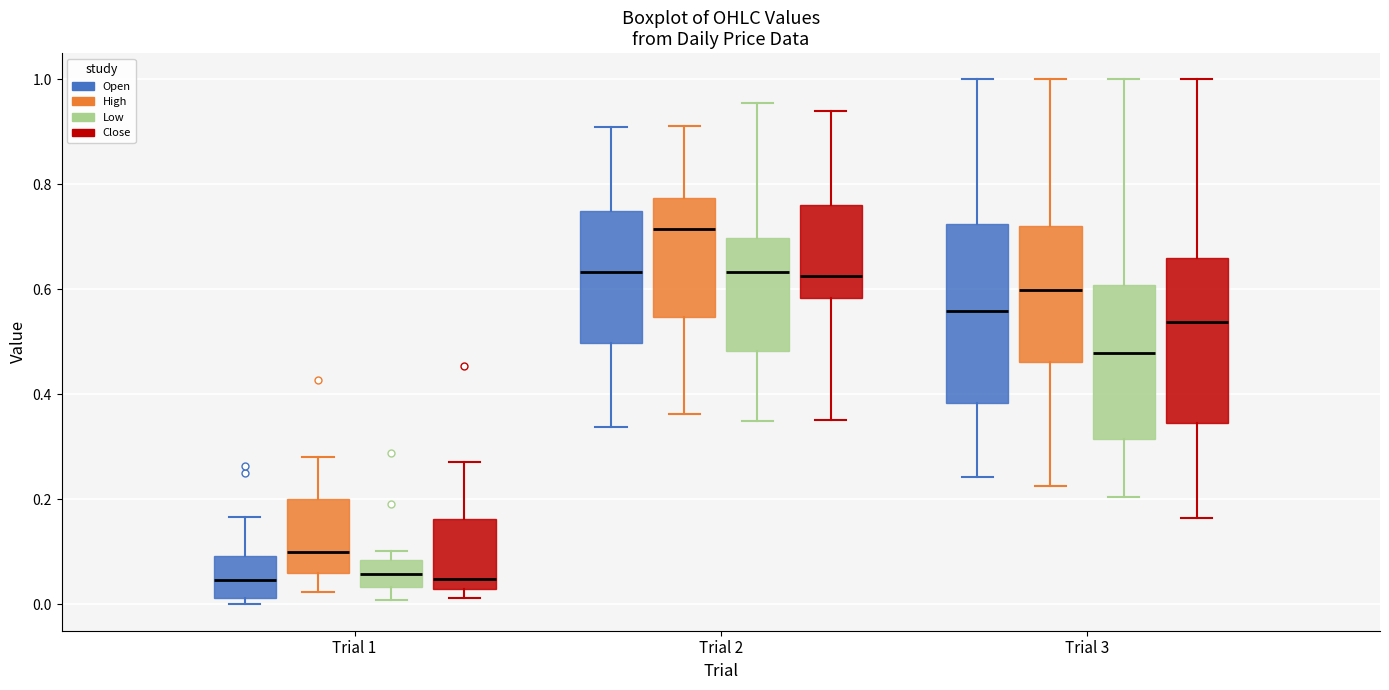

Which box has the highest median line?

Trial 2 (High)